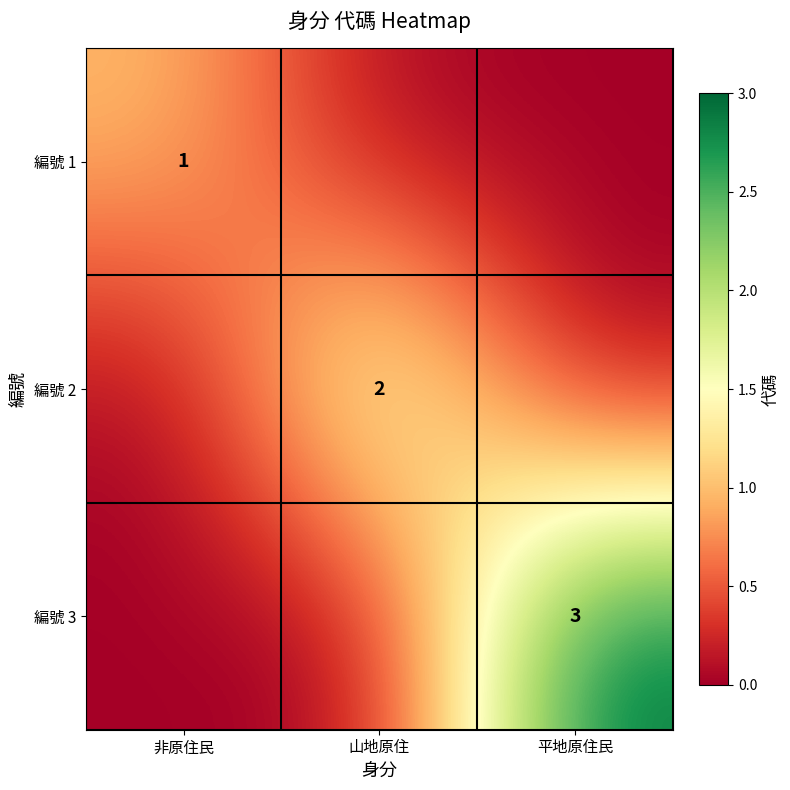

The value of 編號 1 at 非原住民 is 1. True or false?

True